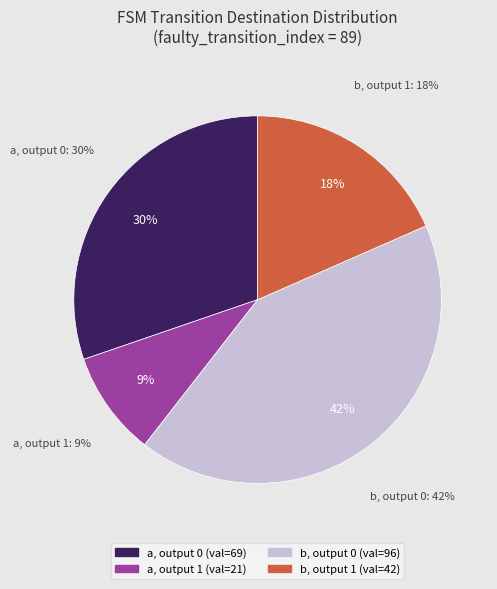

Does output_symbol=0 (input=b) represent more than half of the total?

No